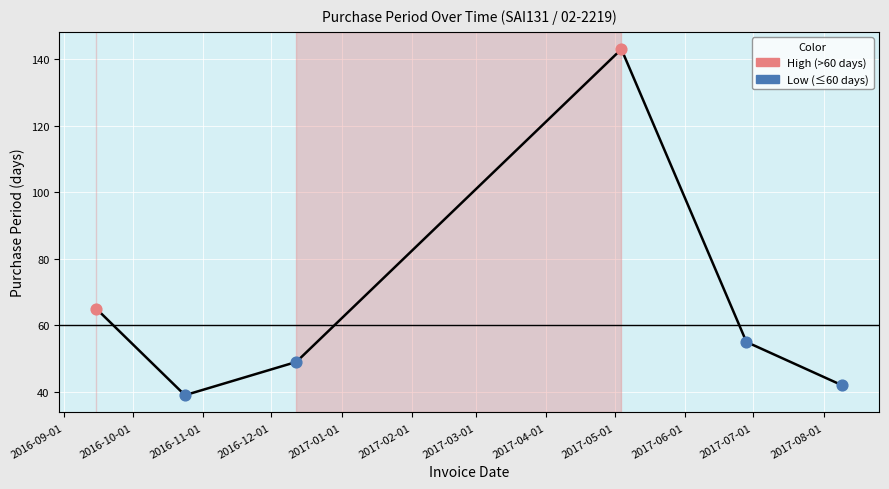

True or false: there are more than 2 points higher than both neighbors.

False